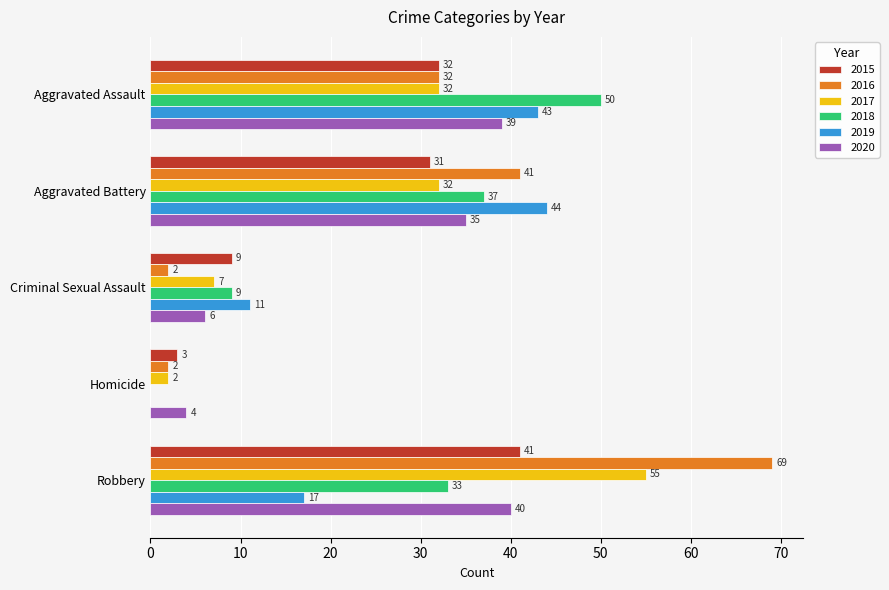

Between Aggravated Assault and Robbery, which series saw the biggest shift?

2016